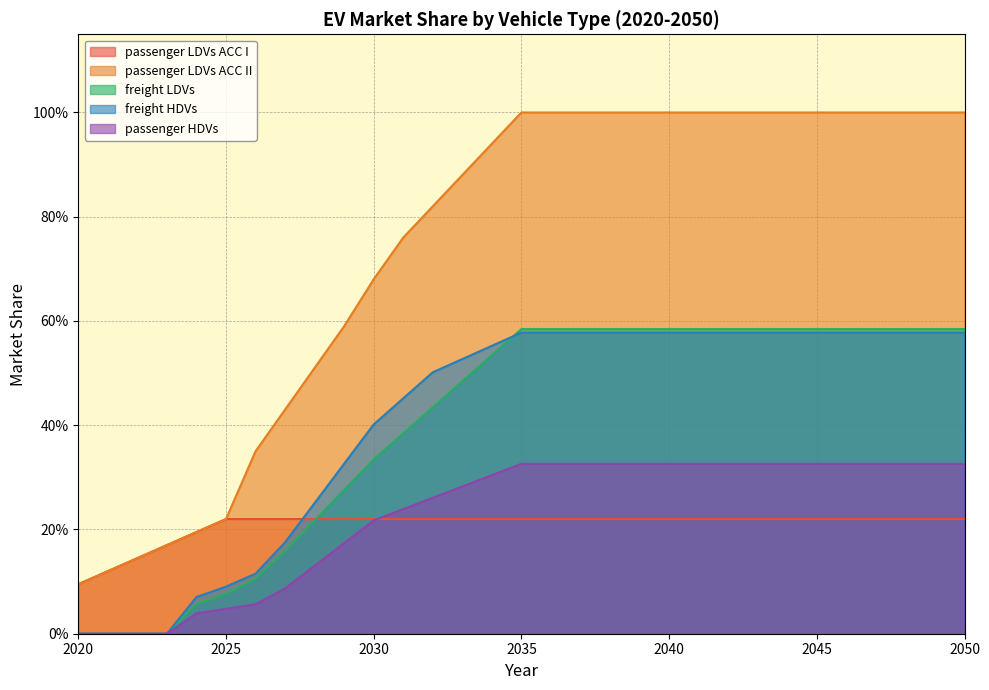

What are all the series names shown in the legend?

passenger LDVs ACC I, passenger LDVs ACC II, freight LDVs, freight HDVs, passenger HDVs